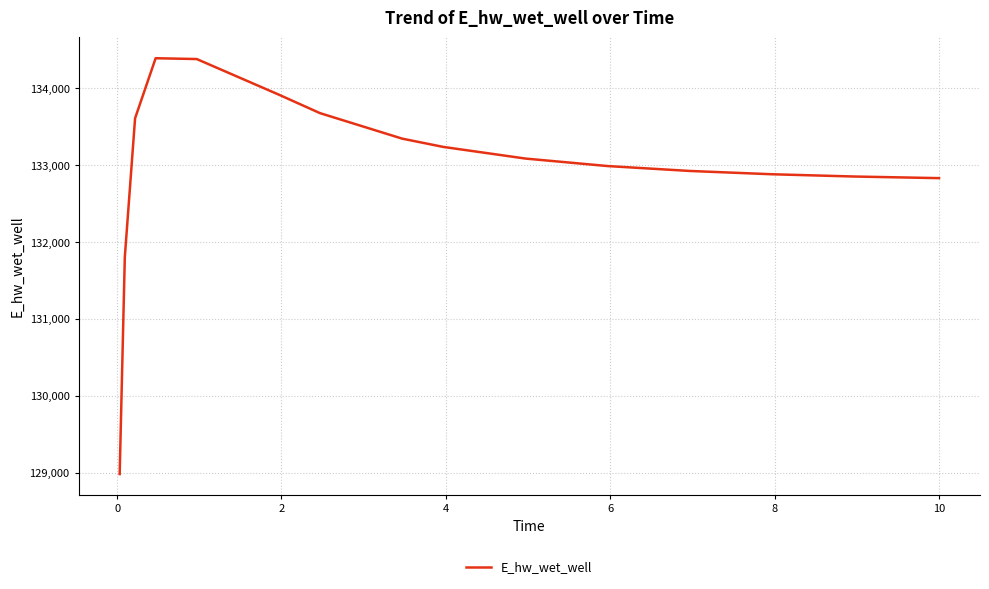

What is the difference between the maximum and minimum values?

5410.1